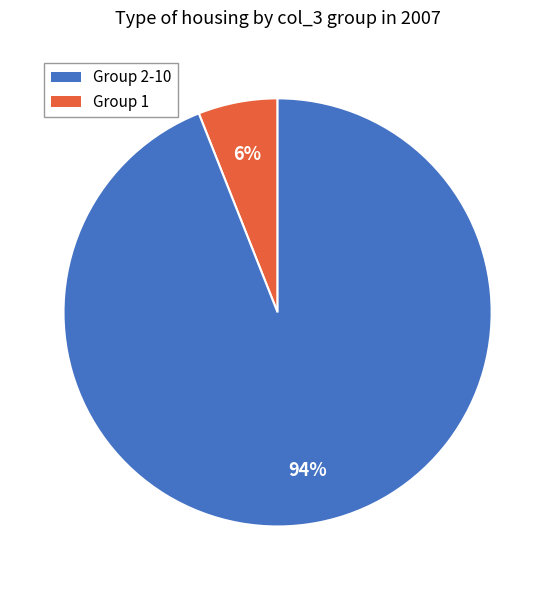

To the nearest percent, what is the difference between the largest and smallest slice percentages?

88%